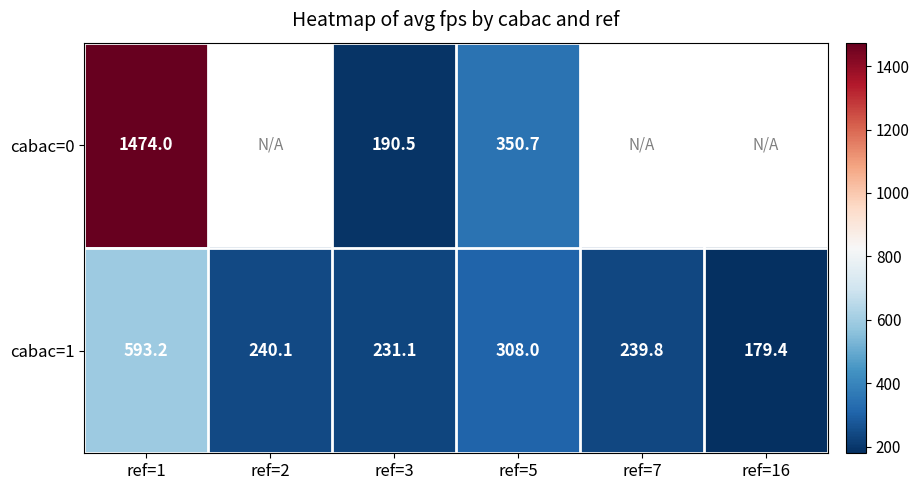

How many data points does each series have?

6